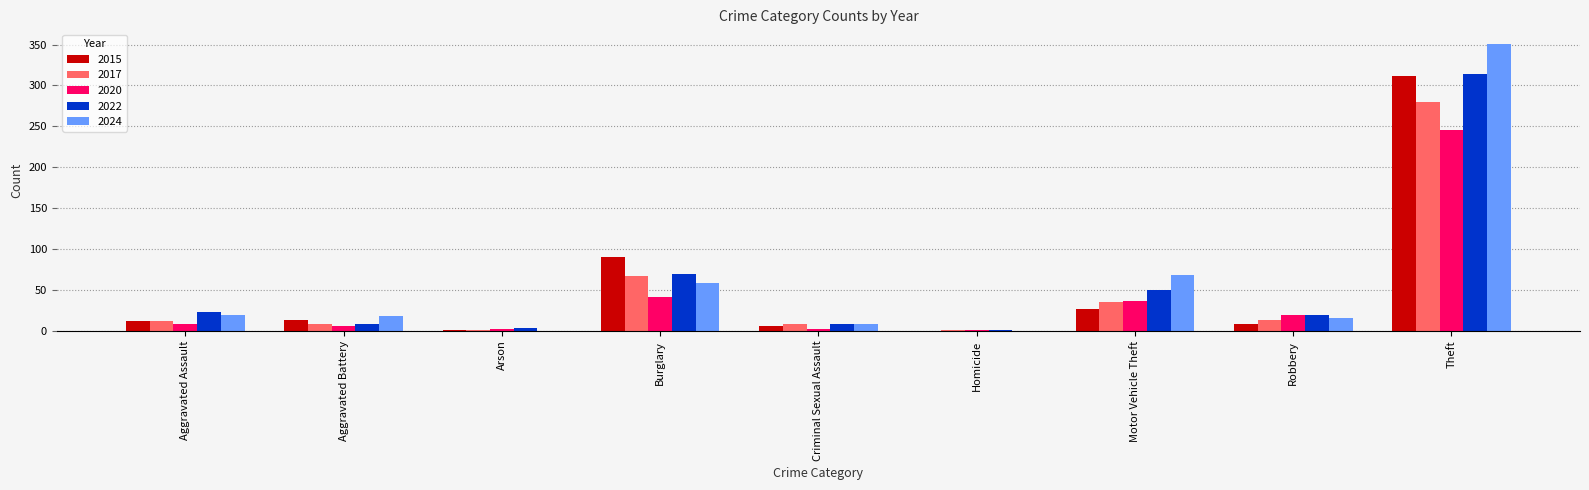

Between Motor Vehicle Theft and Robbery, which series saw the biggest shift?

2024